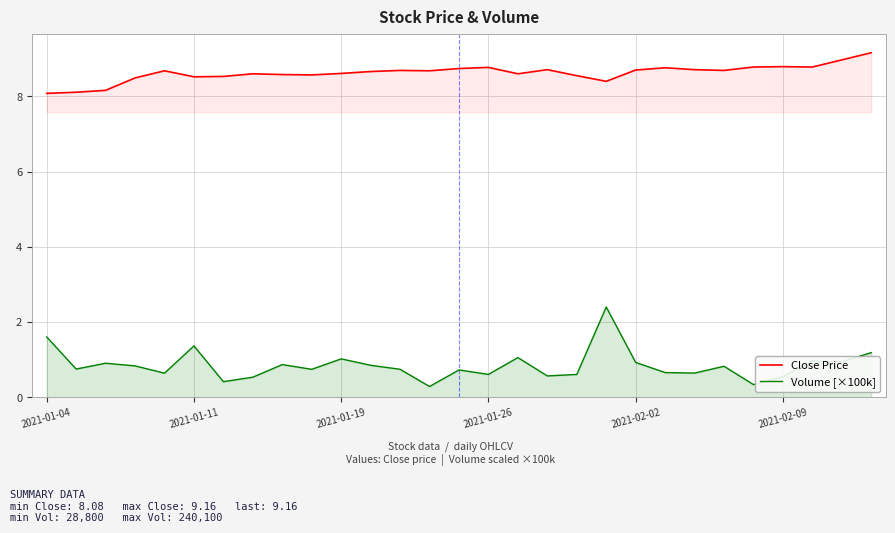

Is it true that Close Price equals 8.7 at 13?

True